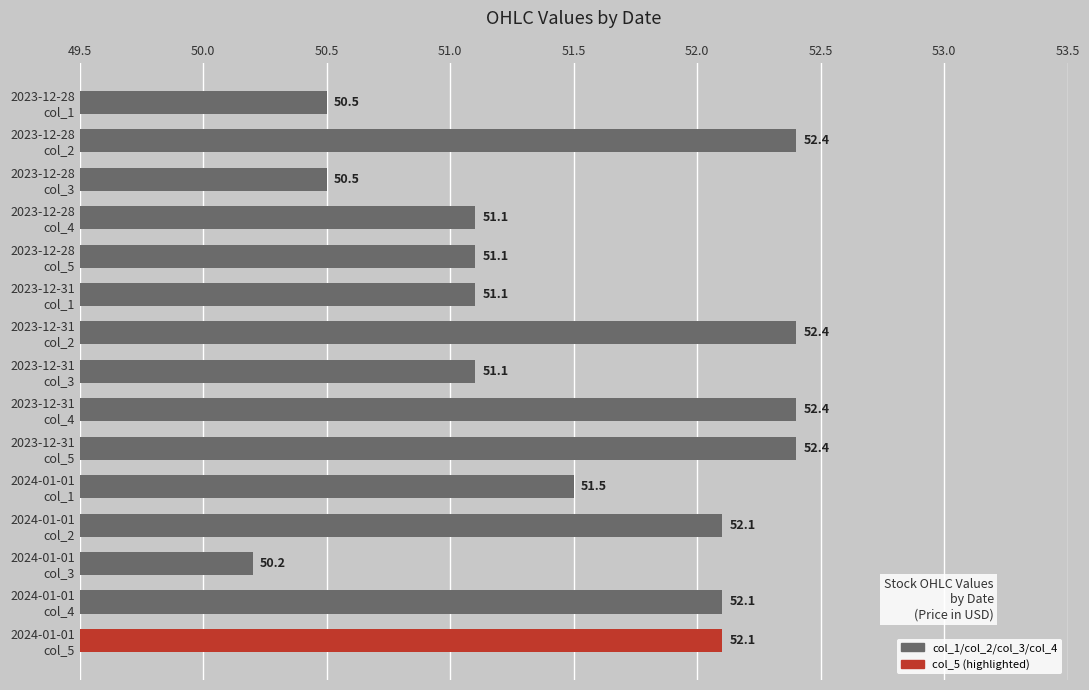

Are the bars grouped side by side (vs. stacked)?

No